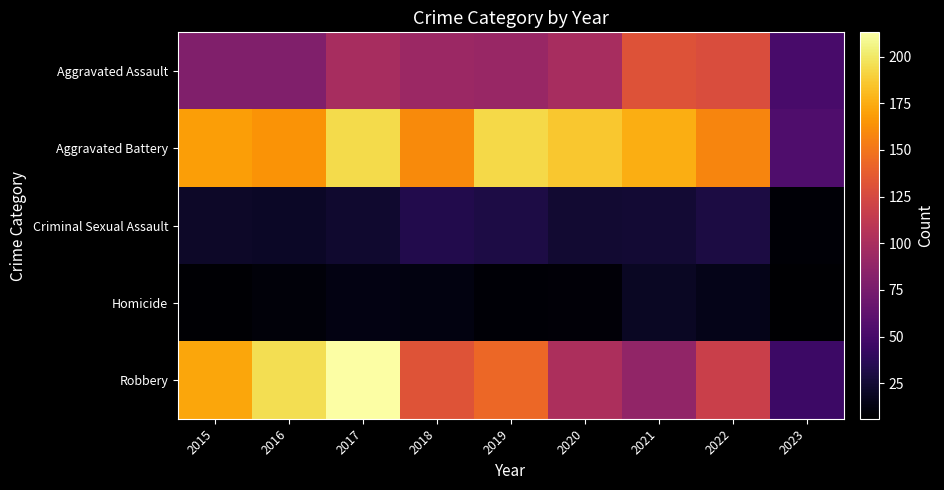

Reading left to right, transcribe all the data shown in this chart.

Aggravated Assault: 2015=79	2016=79	2017=99	2018=93	2019=91	2020=99	2021=131	2022=128	2023=51
Aggravated Battery: 2015=169	2016=164	2017=194	2018=160	2019=193	2020=186	2021=175	2022=158	2023=54
Criminal Sexual Assault: 2015=21	2016=20	2017=23	2018=33	2019=31	2020=24	2021=25	2022=30	2023=8
Homicide: 2015=7	2016=10	2017=13	2018=12	2019=8	2020=9	2021=19	2022=15	2023=6
Robbery: 2015=172	2016=196	2017=213	2018=132	2019=143	2020=102	2021=88	2022=118	2023=45